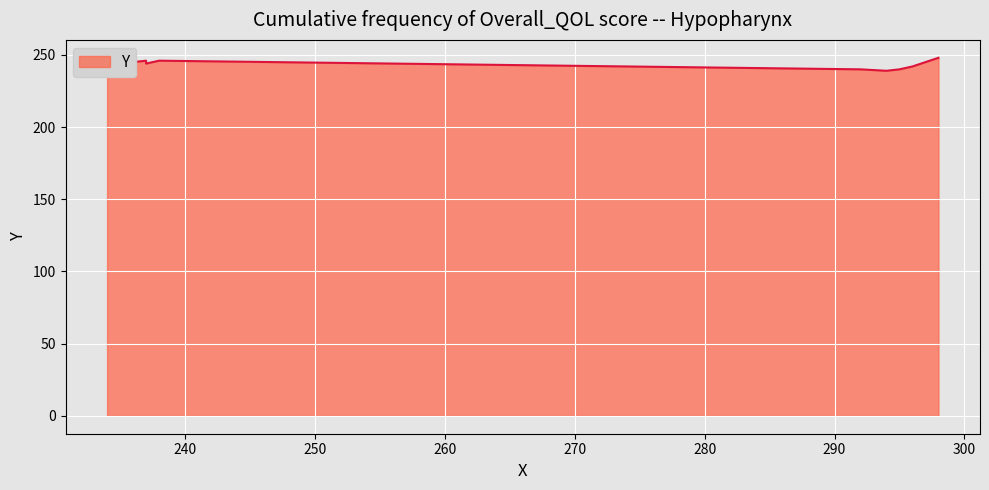

What is the change in value from 294 to 292?

+1